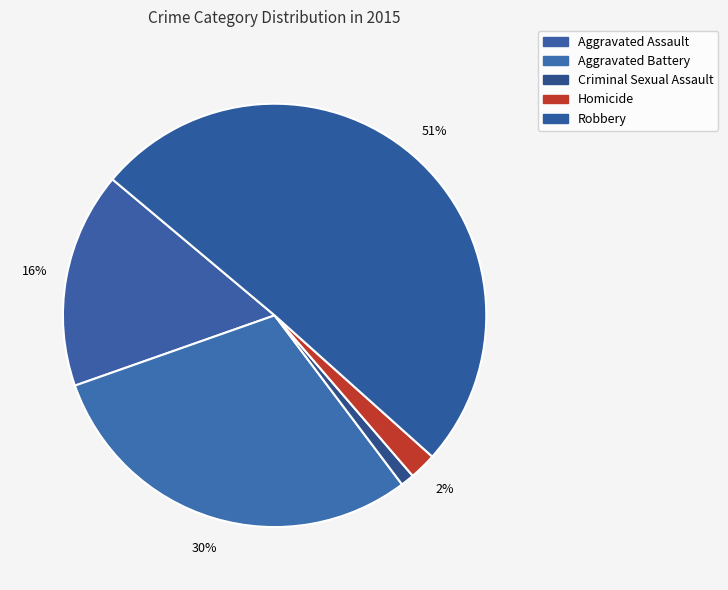

How many slices are in this pie chart?

5